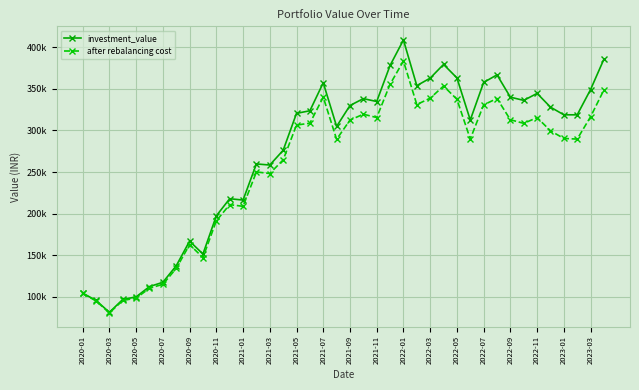

Does the chart have visible grid lines?

Yes